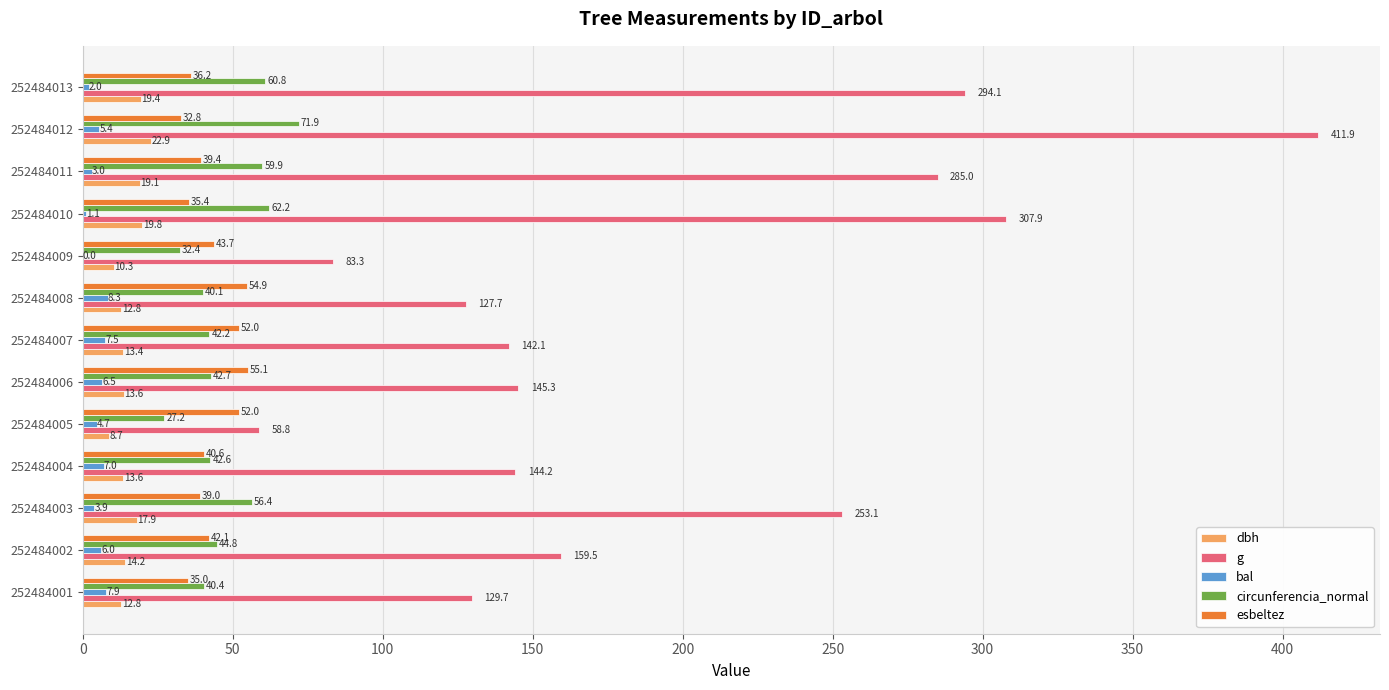

What is the highest value of the dbh series?

22.9